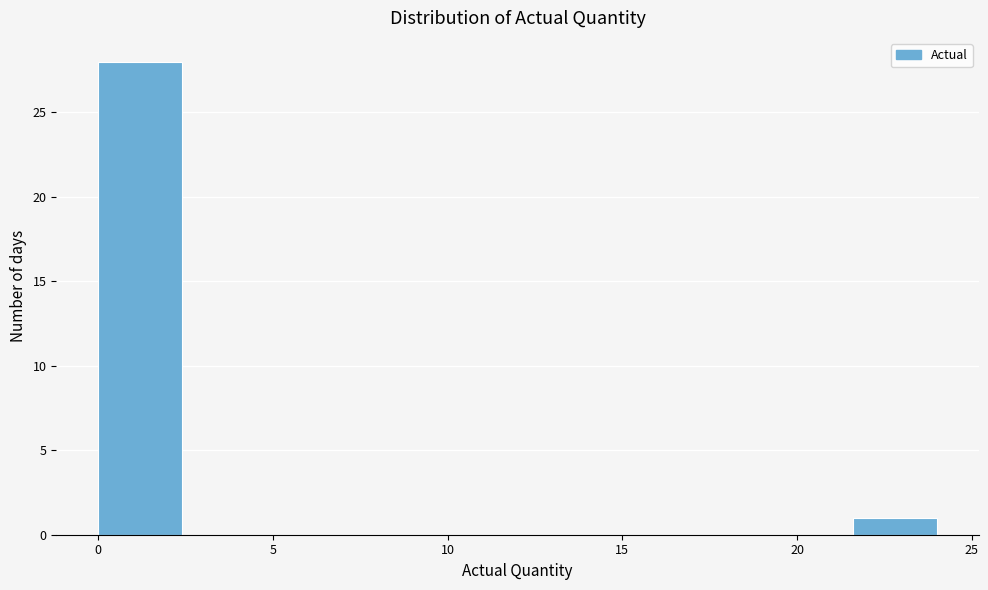

Which range on the x-axis has the tallest bar?

0.0 to 2.4